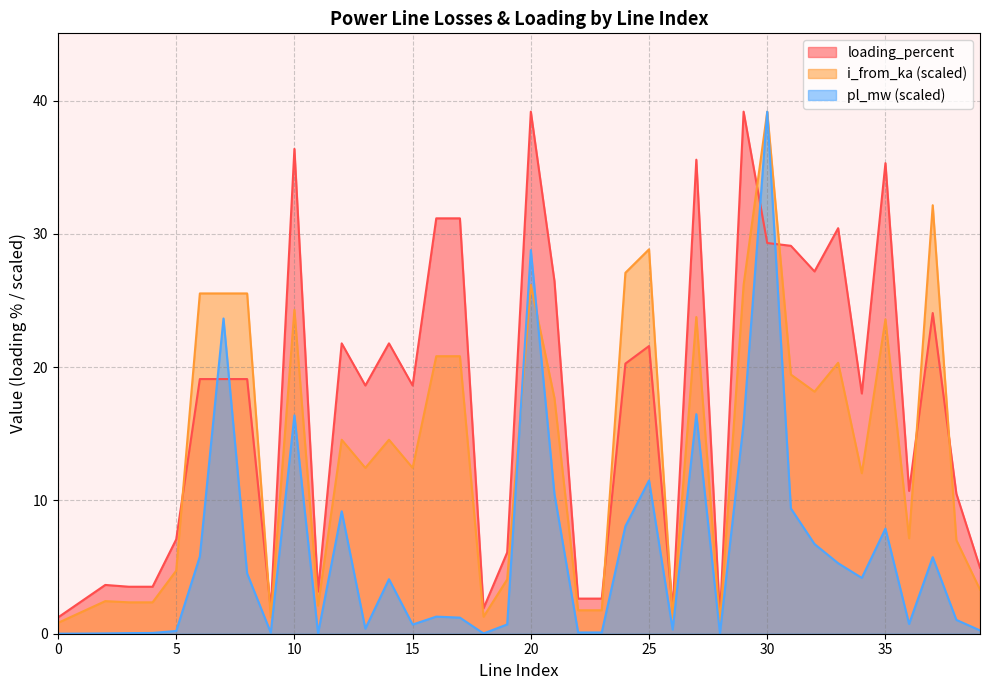

Rank the series by their average value, from highest to lowest.

loading_percent, i_from_ka (scaled), pl_mw (scaled)